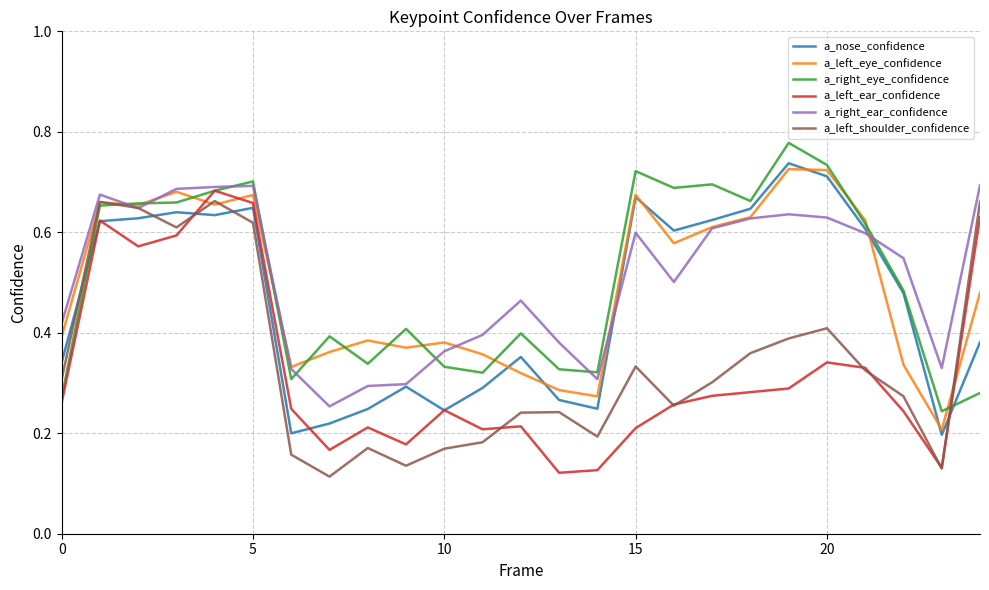

After their last crossing, which series has the higher values: a_left_ear_confidence or a_left_eye_confidence?

a_left_ear_confidence